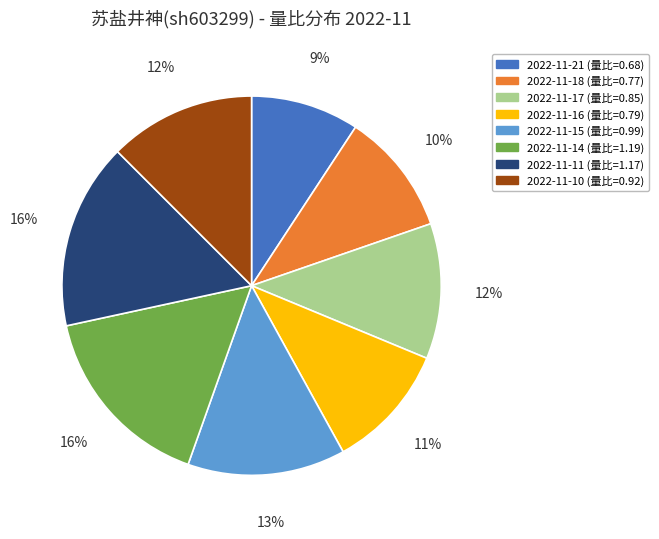

To the nearest percent, what percentage of the pie is 2022-11-21?

9%